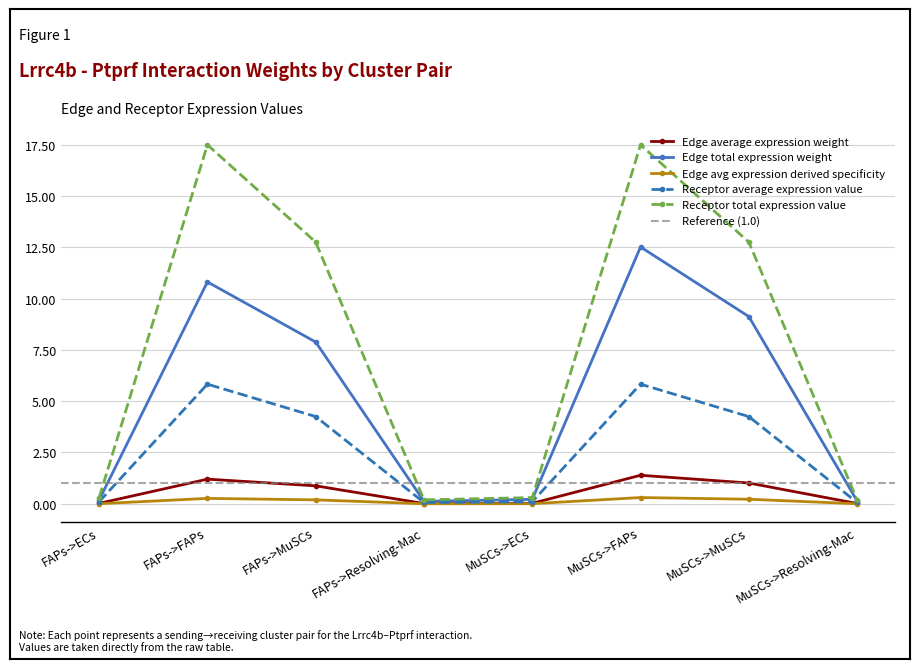

What position from the right is FAPs->Resolving-Mac?

5